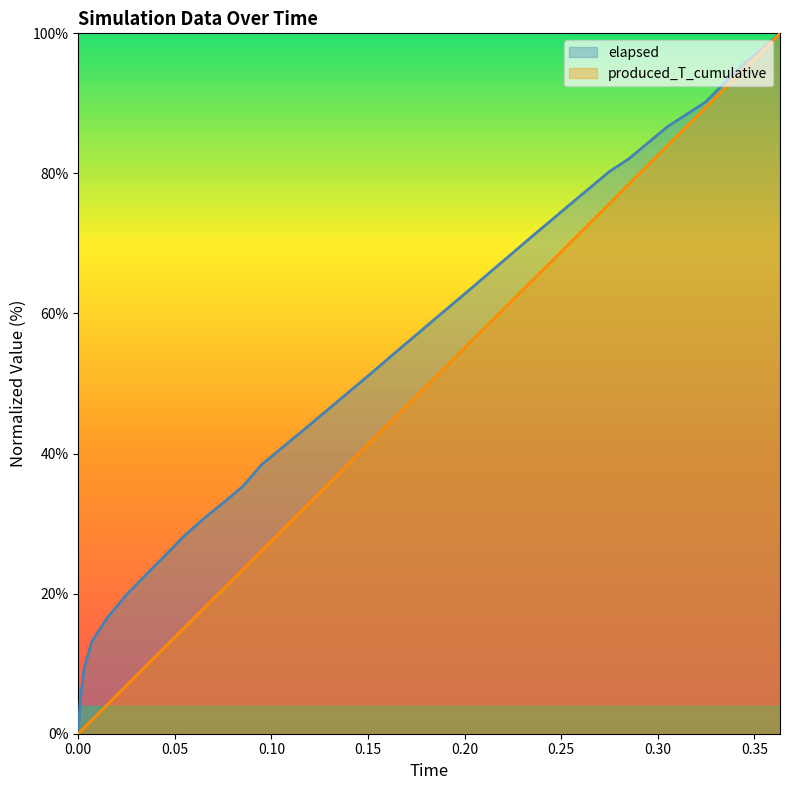

Reading right to left, transcribe all the data shown in this chart.

elapsed: 100.0	97.6	95.4	92.6	90.2	88.4	86.7	84.4	82.1	80.3	78.0	75.7	73.3	71.0	68.7	66.3	64.0	61.6	59.3	57.0	54.6	52.3	49.9	47.6	45.3	43.0	40.7	38.4	35.3	33.0	30.7	28.3	25.5	22.7	19.9	16.5	13.2	9.3	4.7	0.0
produced_T_cumulative: 100.0	97.2	94.5	91.7	89.5	86.7	84.0	81.2	78.5	75.7	72.9	70.2	67.4	64.7	61.9	59.2	56.4	53.7	50.9	48.2	45.4	42.7	39.9	37.2	34.4	31.7	28.9	26.2	23.4	20.6	17.9	15.1	12.4	9.6	6.9	4.1	1.9	0.8	0.3	0.0